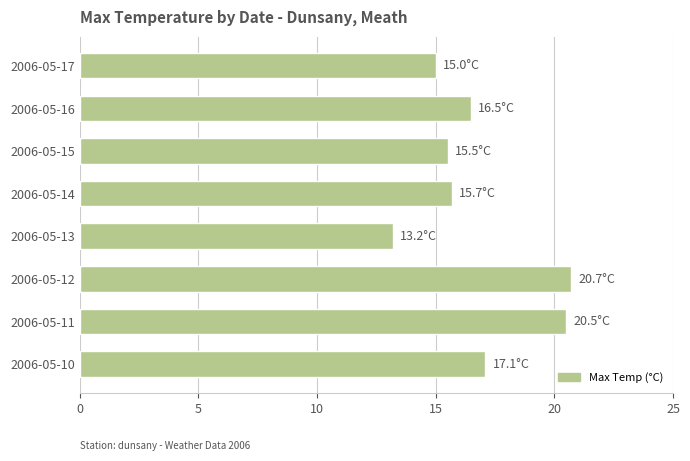

What is the sum of all values?

134.2